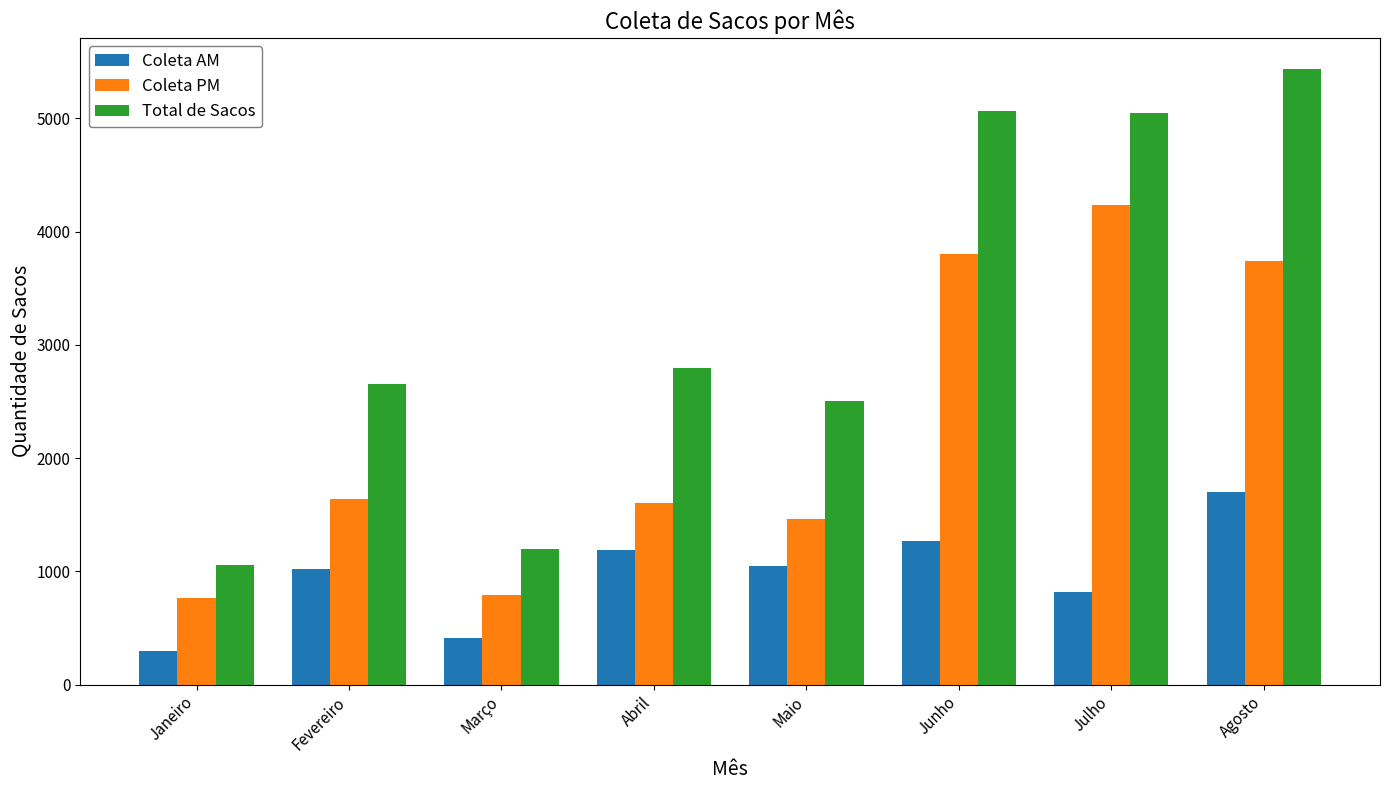

What is the spread (max minus min) of values at Janeiro?

760